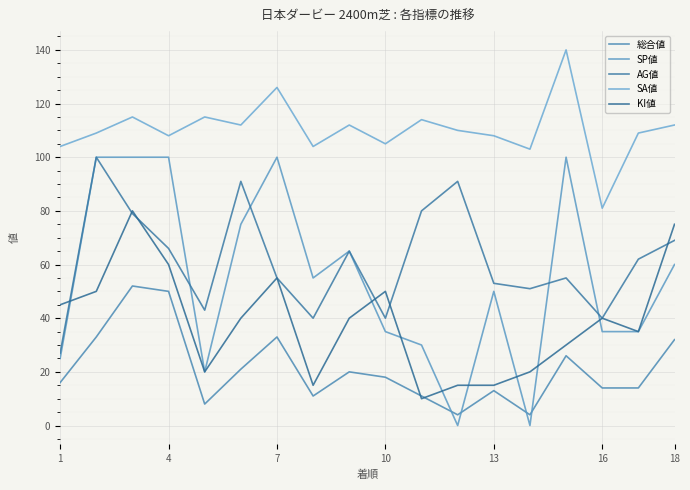

Which series has the largest total across all categories?

SA値